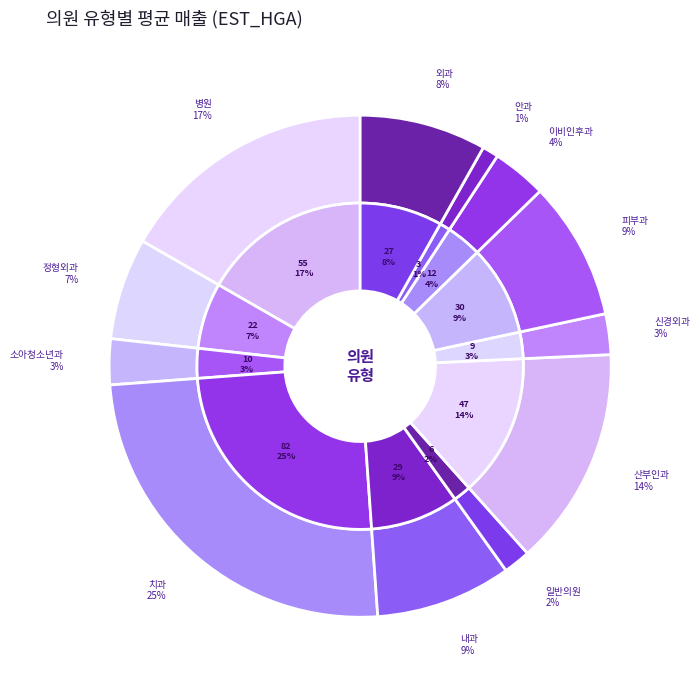

Which slice is the largest?

치과